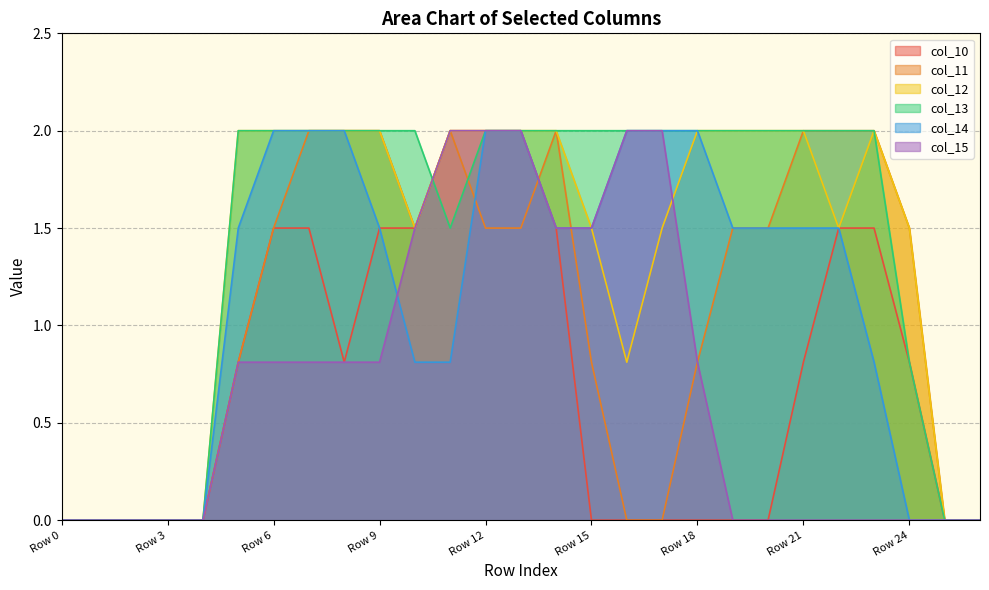

True or false: col_15 has more than 2 interior local peaks.

False